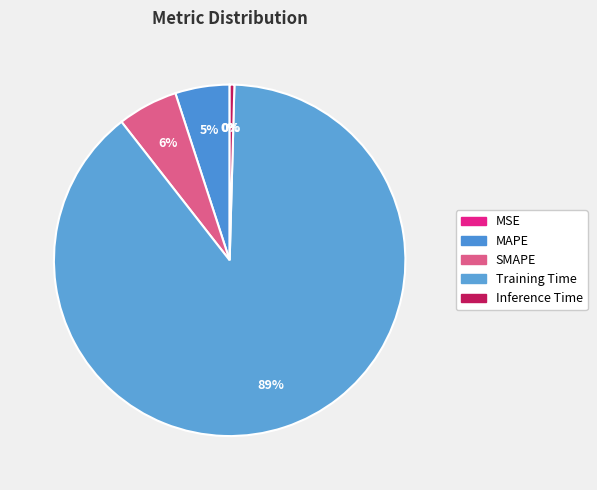

What is the change in value from Training Time to Inference Time?

-3.5